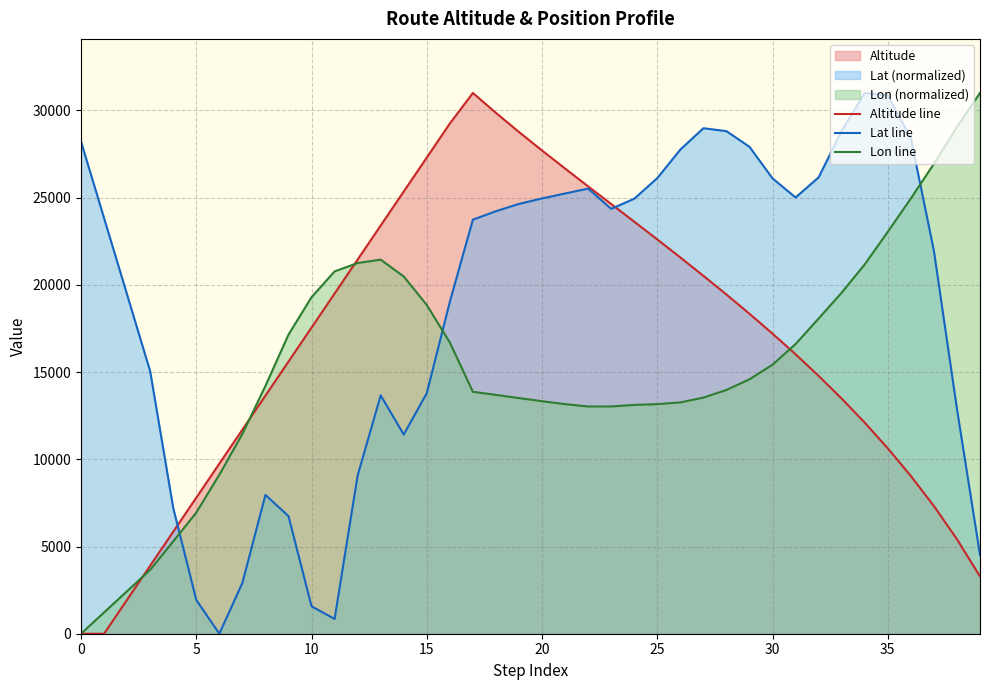

True or false: Lat line has a value of 11418.5 at 14.

True